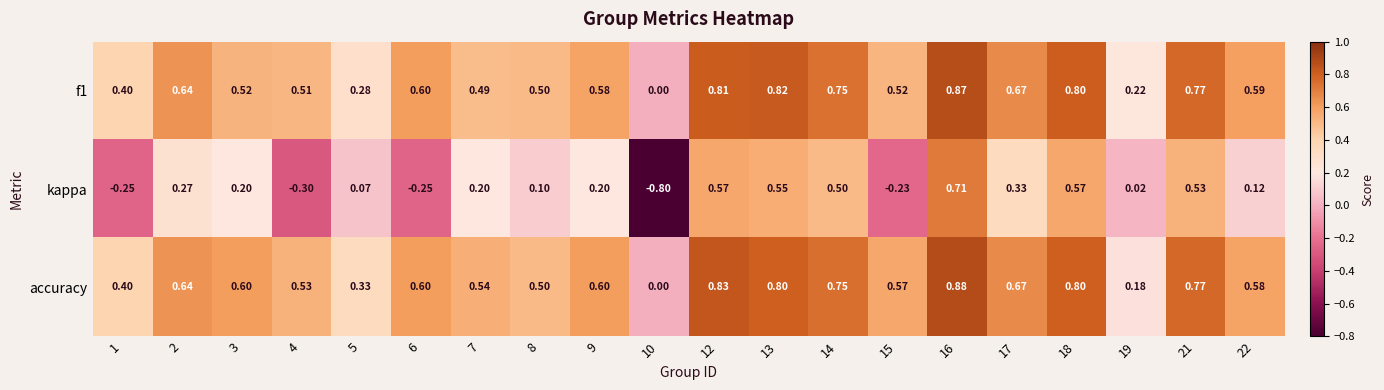

Which series changed the most between 7 and 14?

kappa